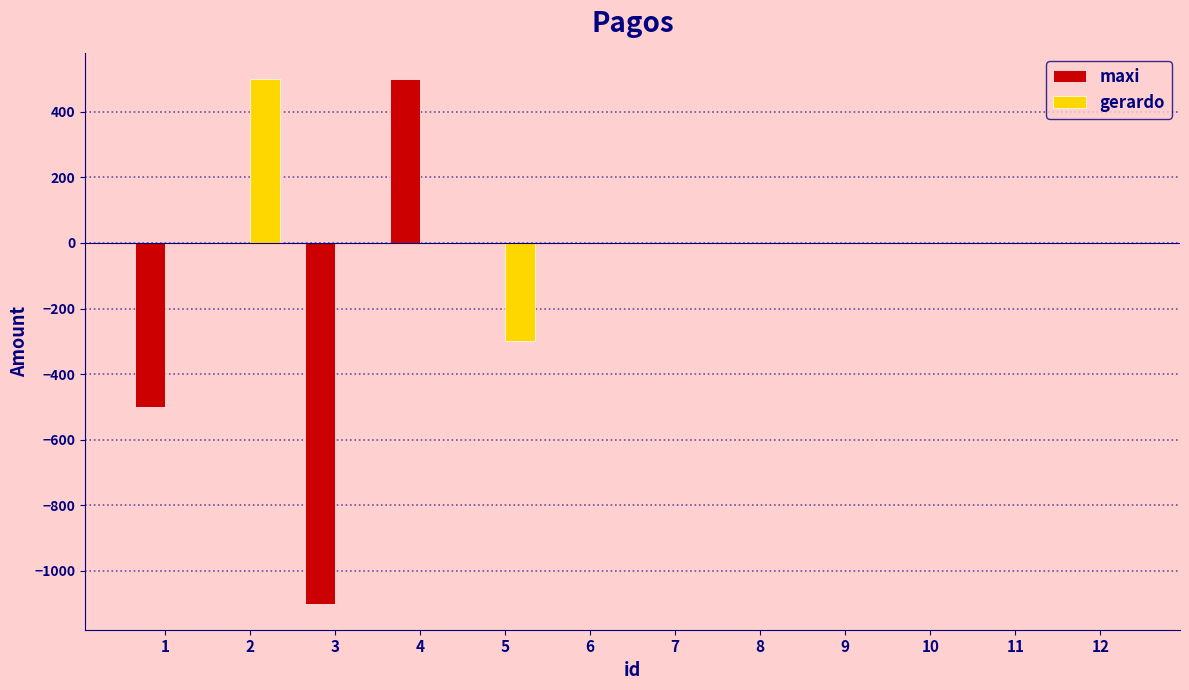

Are the bars horizontal?

No